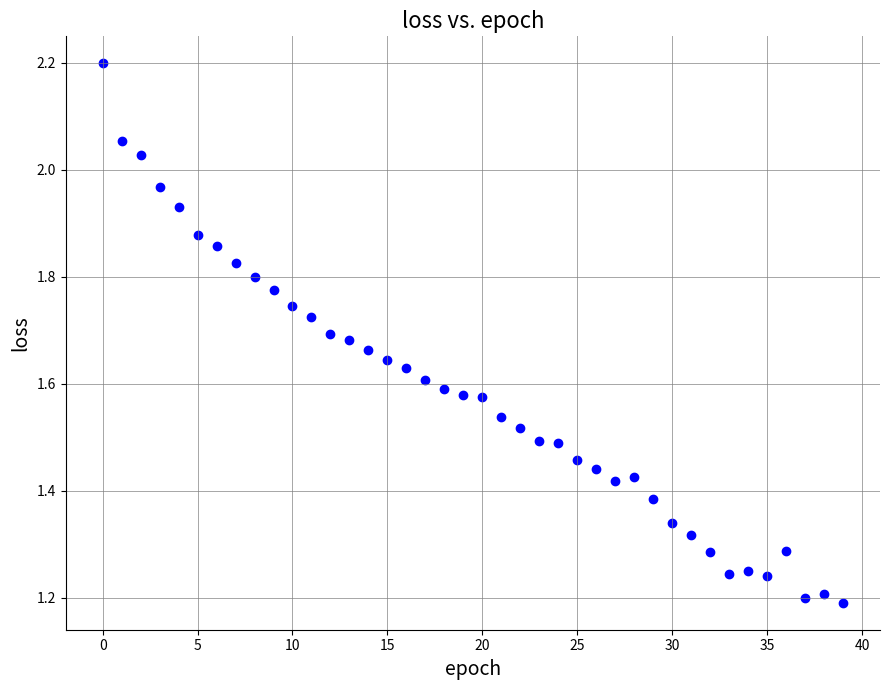

What is the range of Y values (max minus min)?

1.0